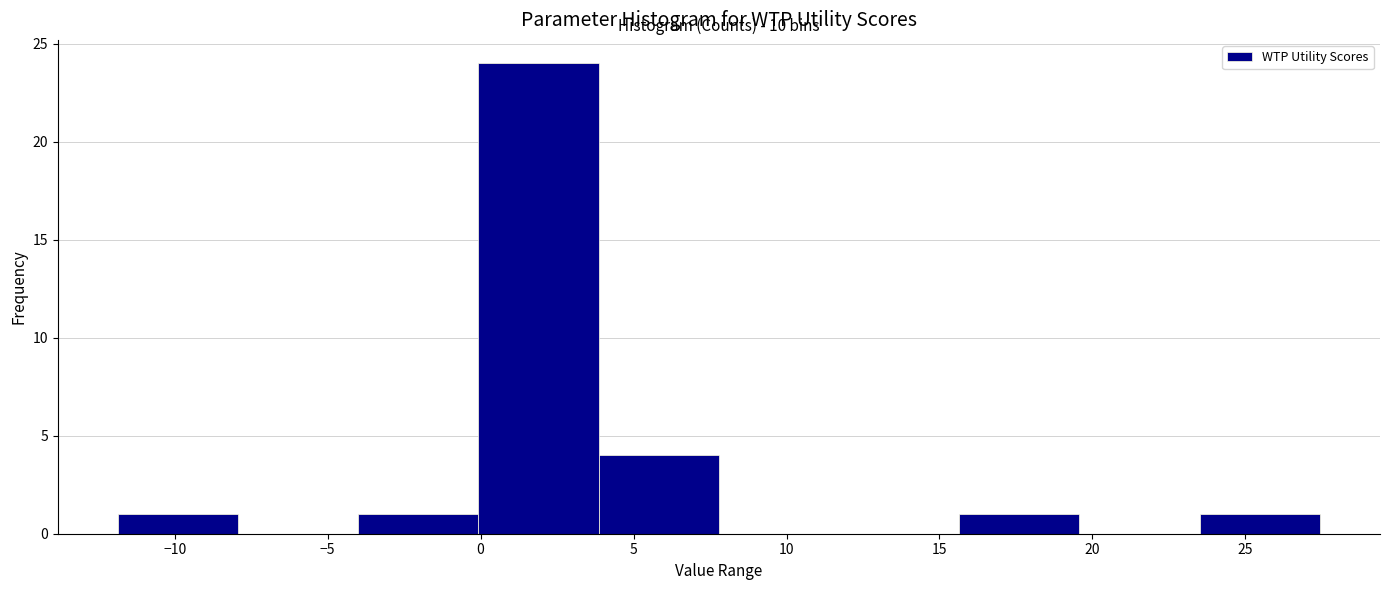

Which range on the x-axis has the tallest bar?

0.0 to 4.0